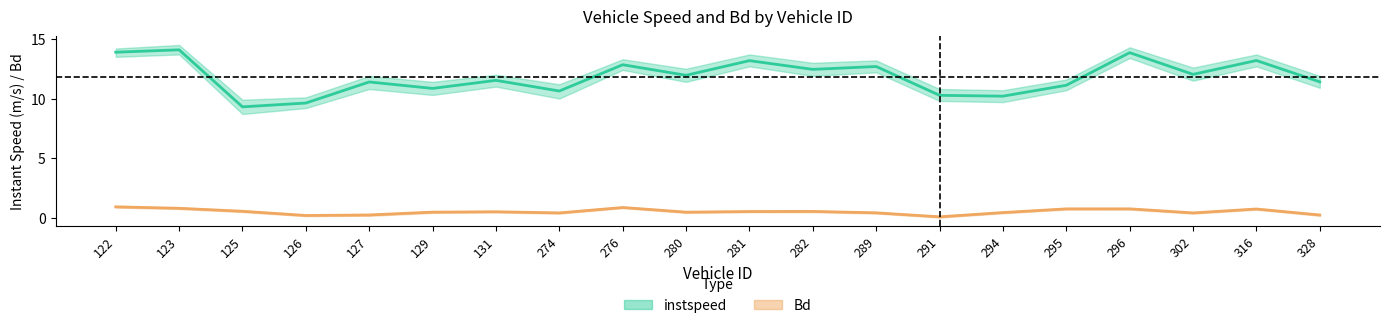

What is the value of the instspeed point at the 1st from the left?

13.9